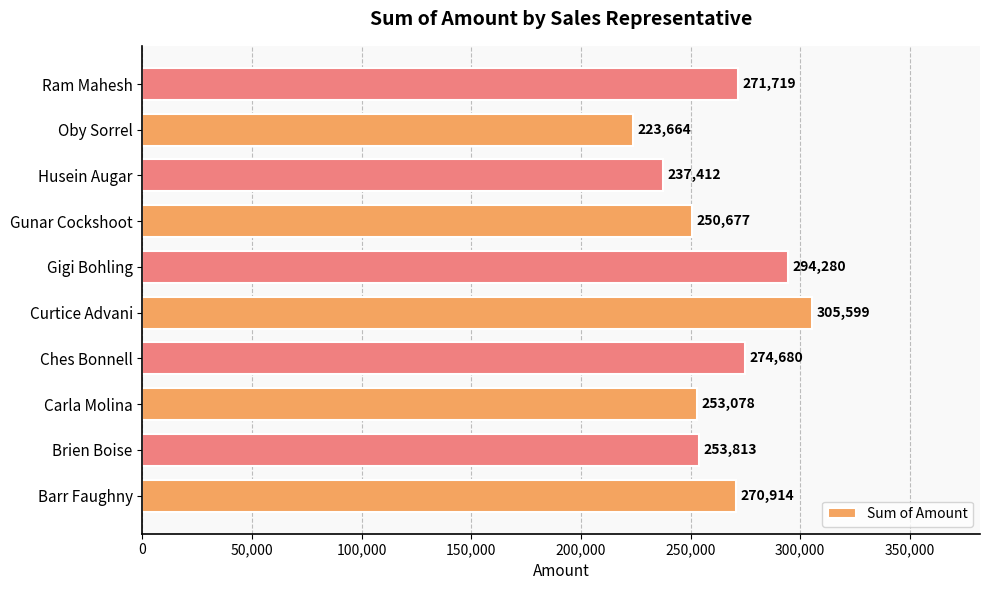

Approximately how many times larger is the value at Gunar Cockshoot compared to Brien Boise?

1.0